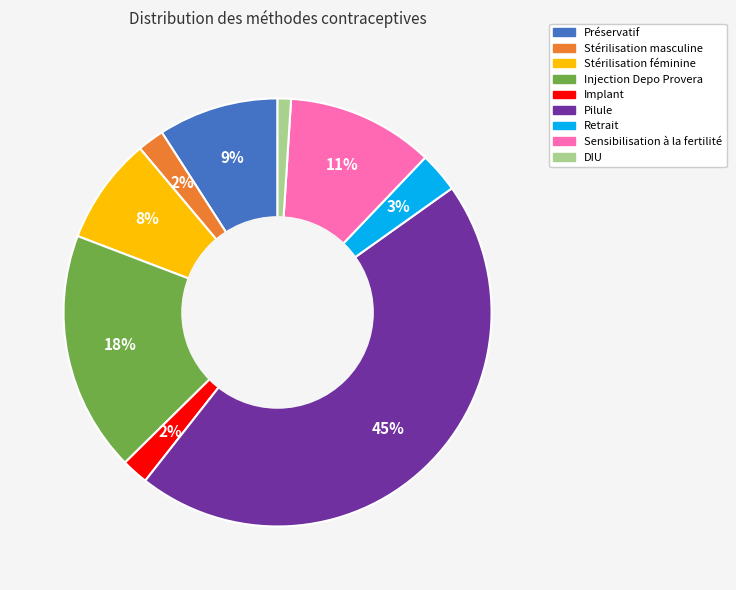

True or false: Injection Depo Provera accounts for 18% of the total.

True